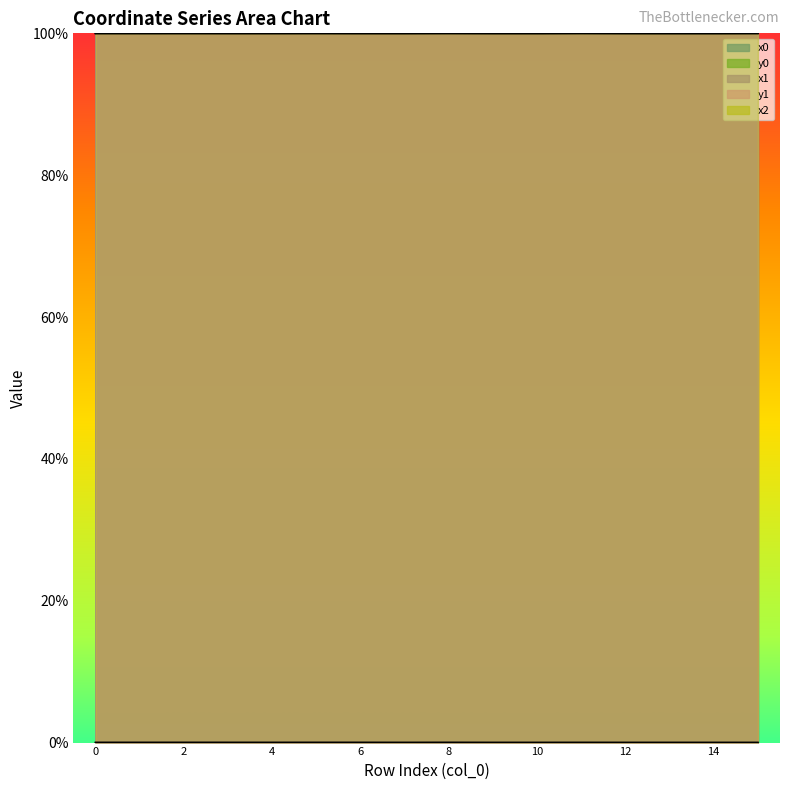

True or false: y1 and x1 intersect in this chart.

False